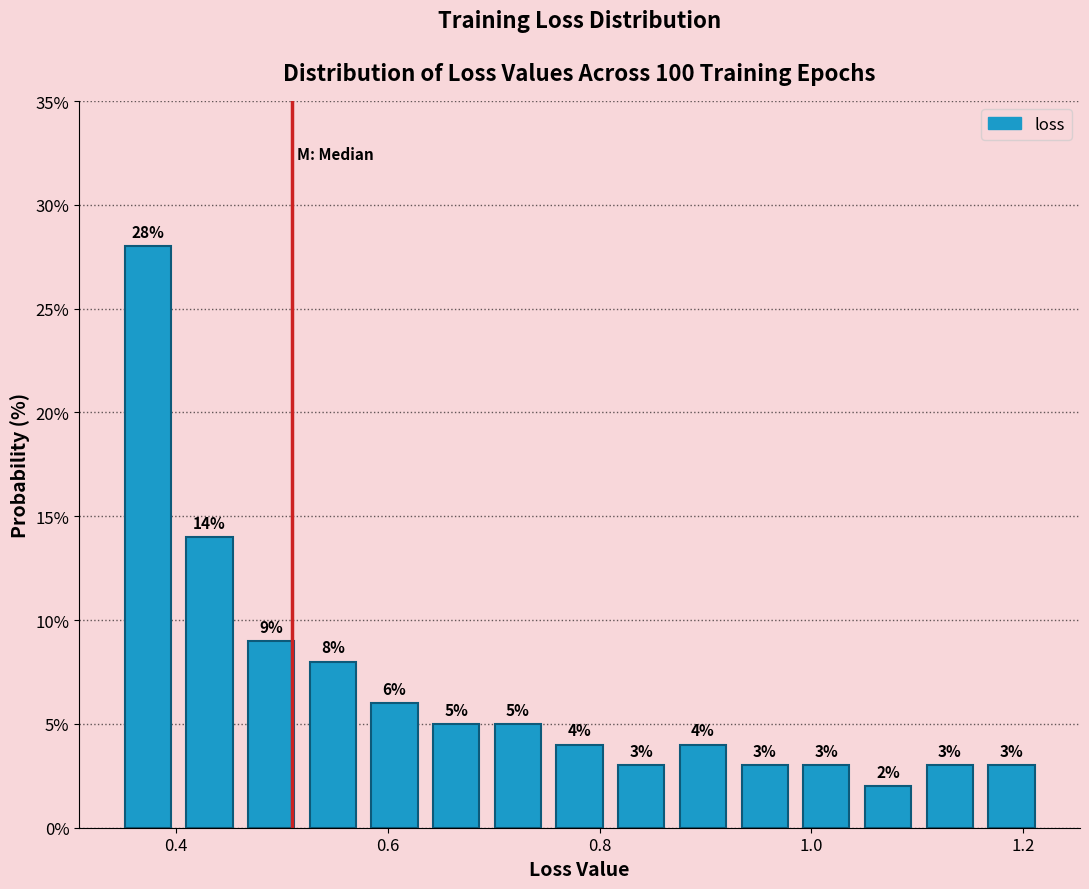

Around what value on the x-axis is the tallest bar? Give the approximate position of its centre, as read against the axis.

0.38